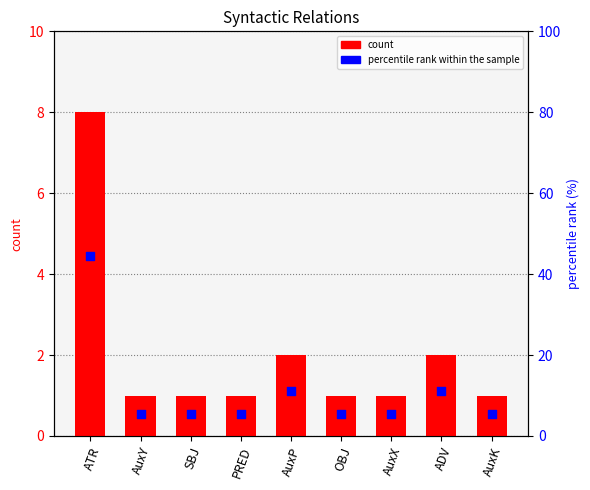

Which series has the largest total across all categories?

percentile rank within the sample